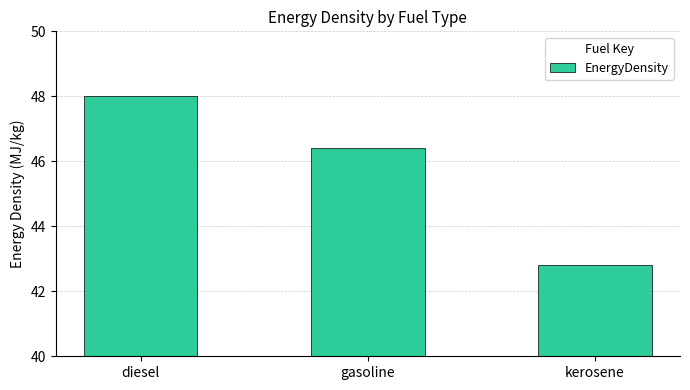

At which category does the chart reach its peak across all series?

diesel